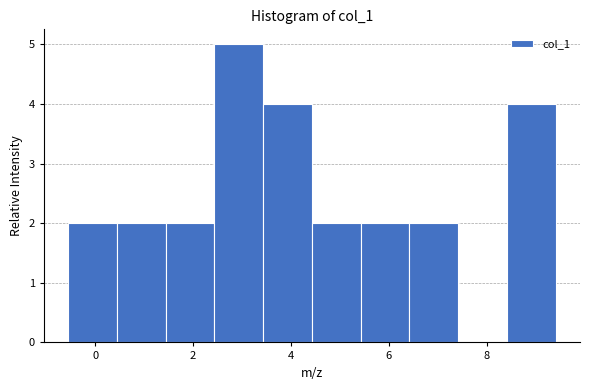

Reading left to right, transcribe this chart: for each bar, give the range it covers on the x-axis and its height. Neither the bar edges nor the heights are printed on the chart, so give them approximately, as read against the axes.

-0.6 to 0.4: 2
0.4 to 1.4: 2
1.4 to 2.4: 2
2.4 to 3.4: 5
3.4 to 4.4: 4
4.4 to 5.4: 2
5.4 to 6.4: 2
6.4 to 7.4: 2
7.4 to 8.4: 0
8.4 to 9.4: 4